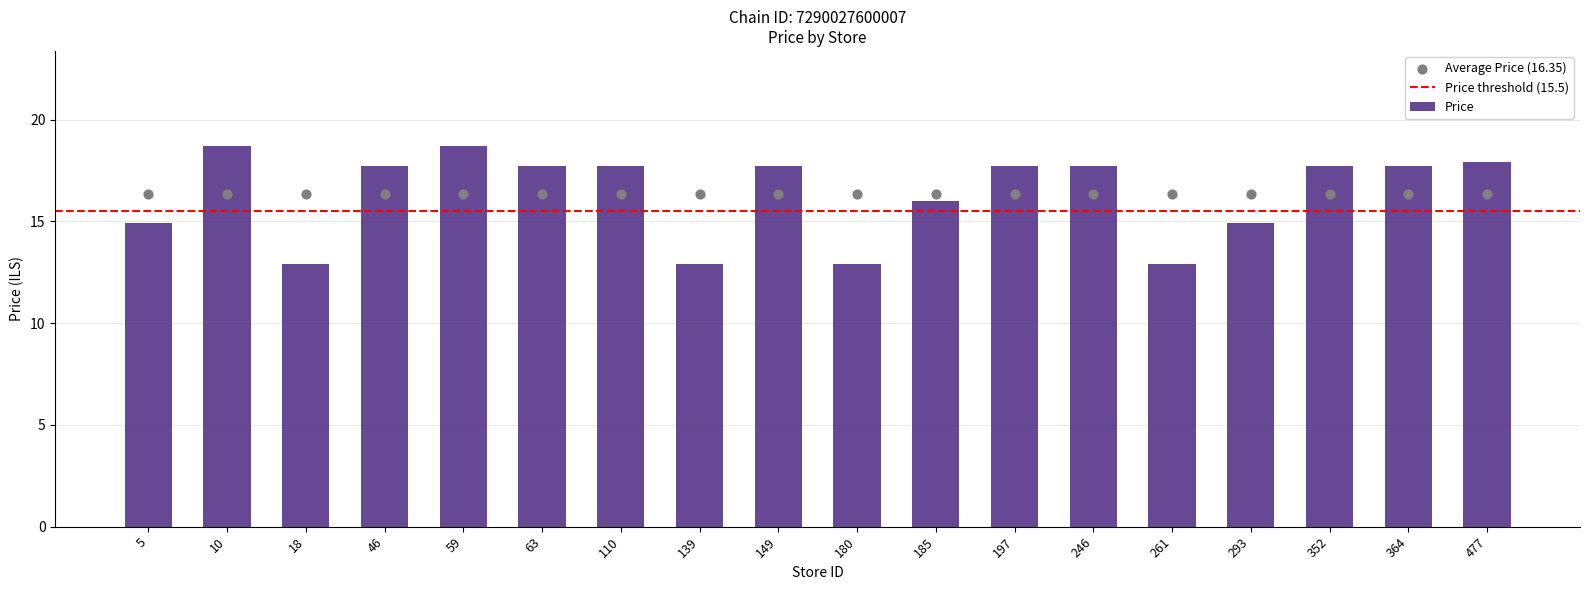

What is the ratio of the value at 261 to the value at 293?

0.9